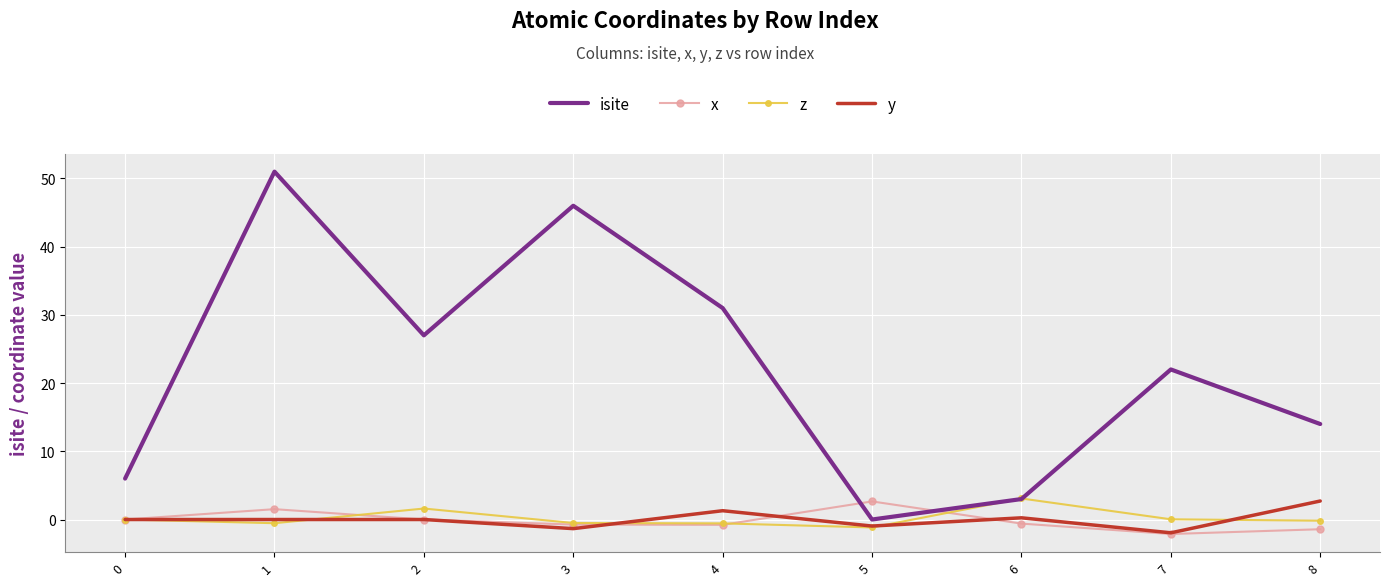

True or false: isite and x intersect in this chart.

True